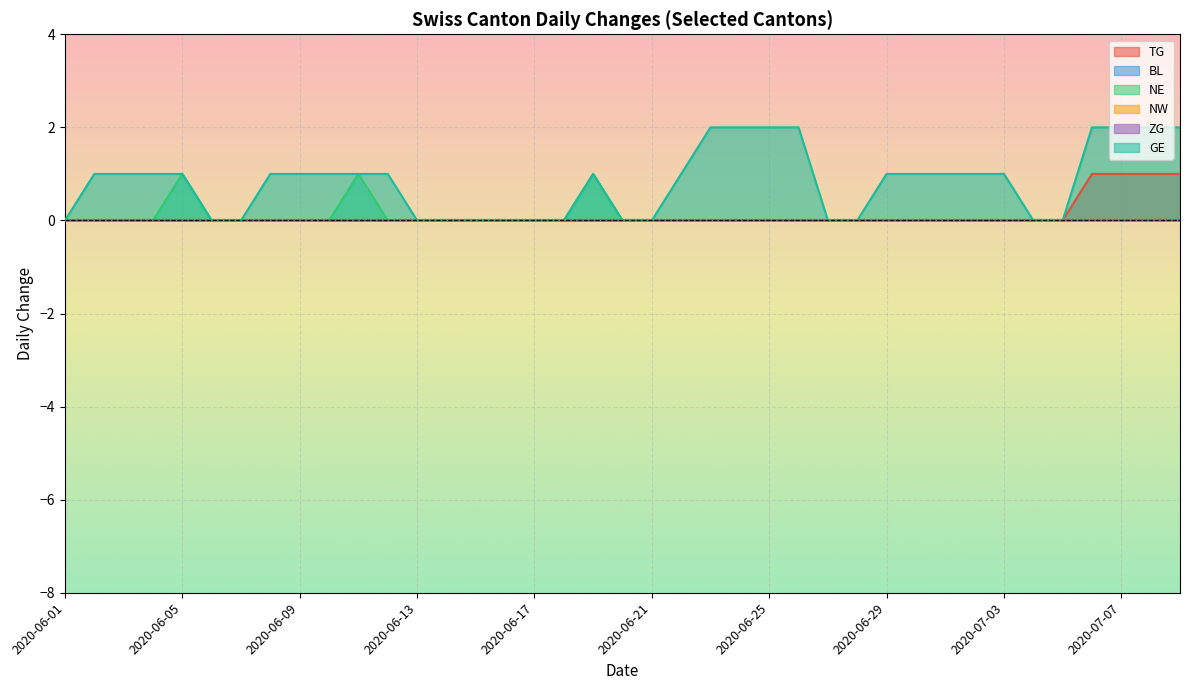

The value of NW at 2020-07-06 is 0. True or false?

True